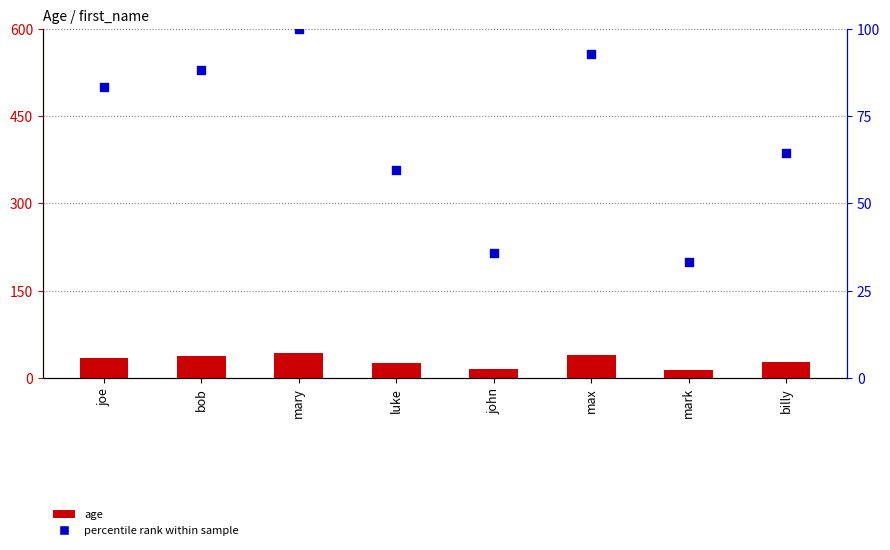

At which category is the sum across all series the highest?

mary